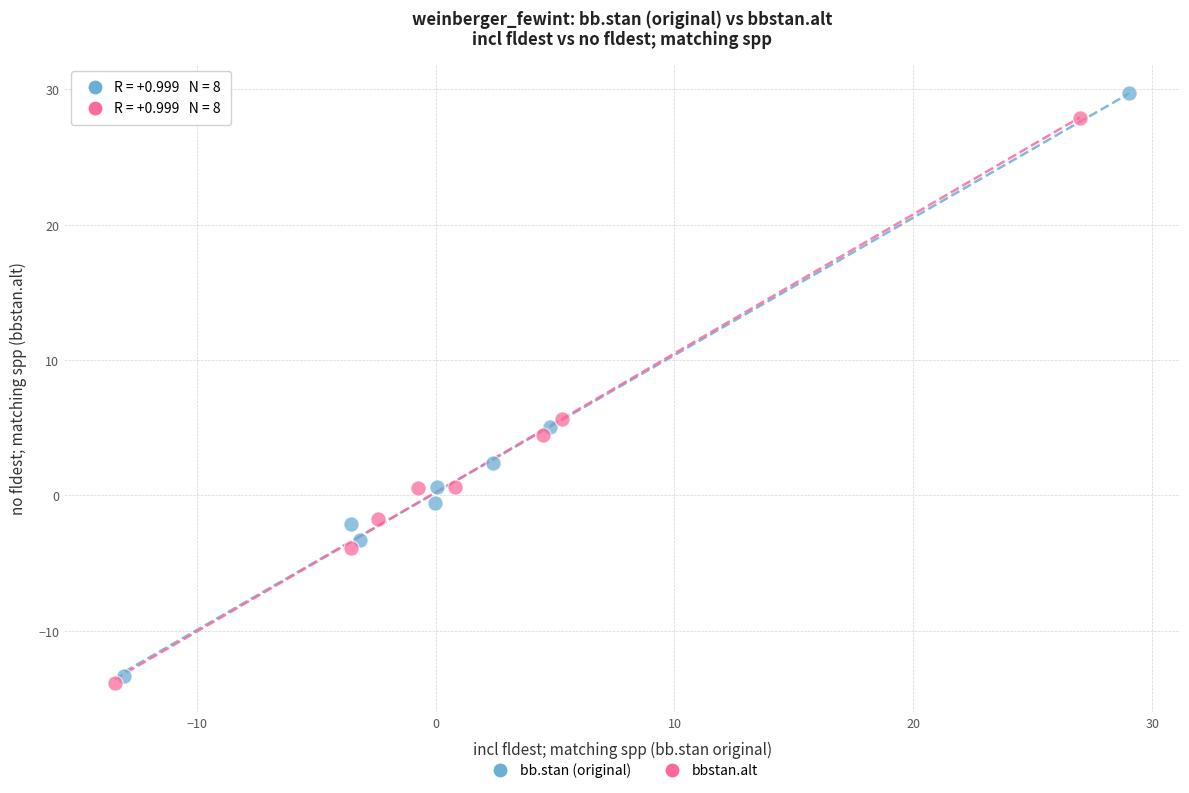

Which series contains the highest Y value?

bb.stan (original)